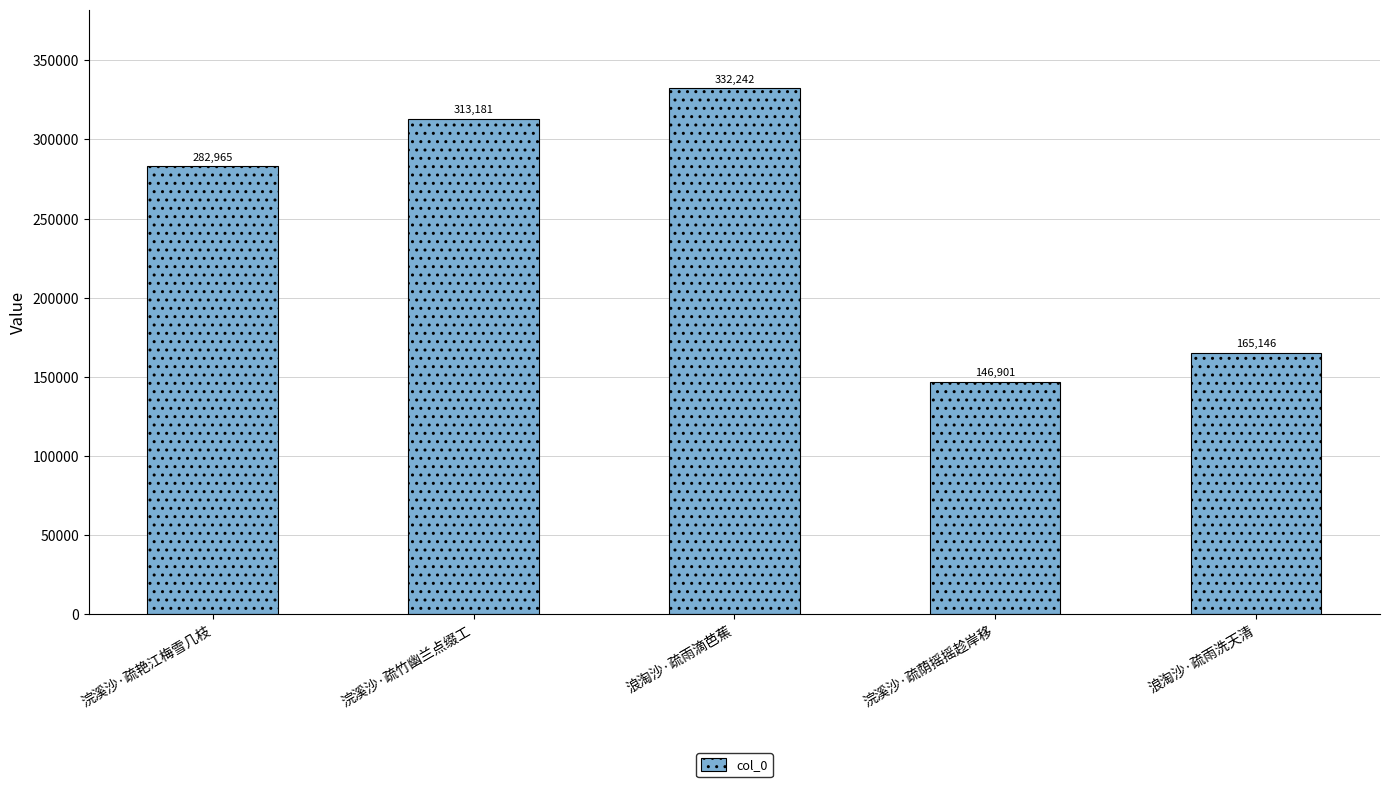

What is the average value?

248087